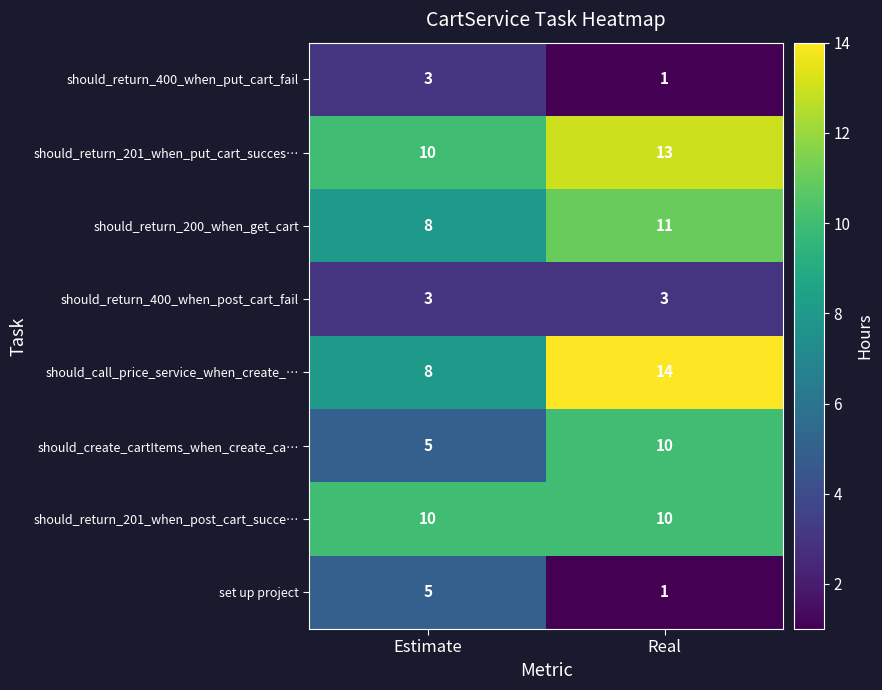

What is the total value across all series at Estimate?

52